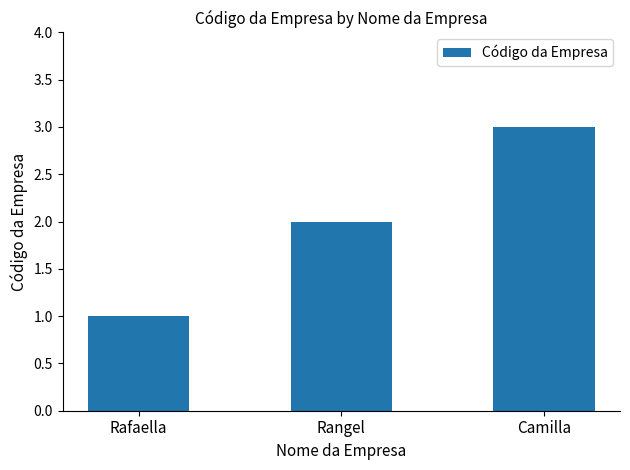

What is the label of the 1st bar from the right?

Camilla